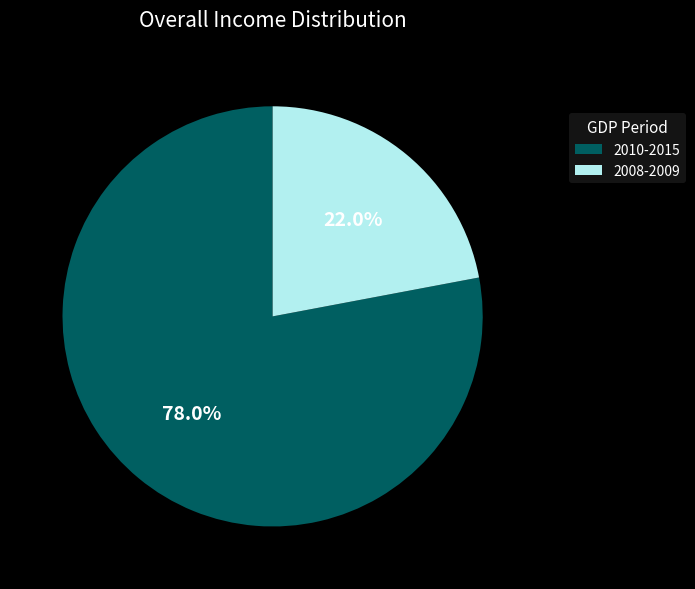

Count the number of slices in the pie.

2